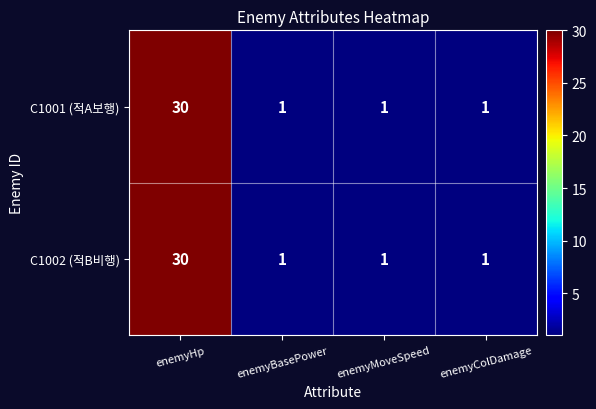

What is the sum of all C1001 (적A보행) values?

33